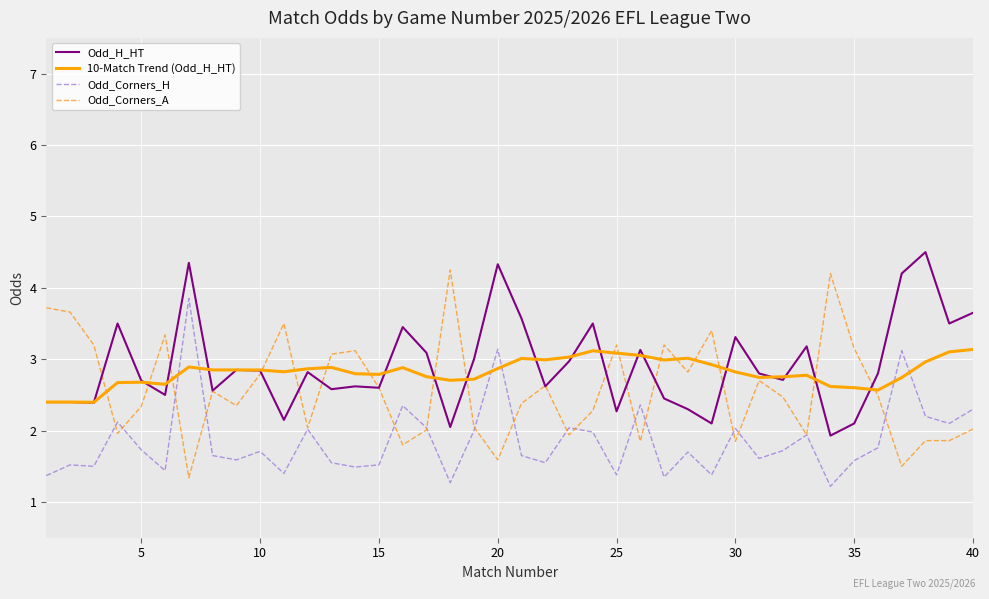

What is the minimum value shown in the chart?

1.2